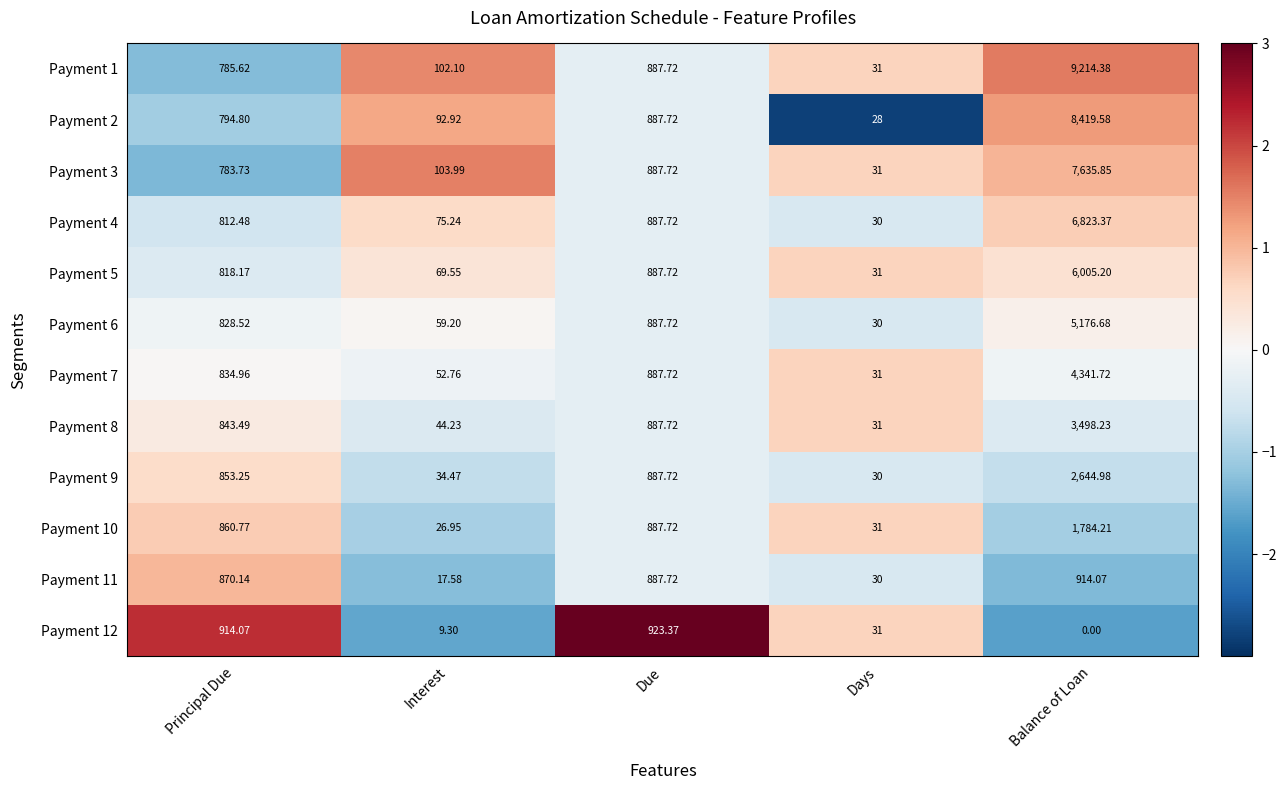

Where does the Payment 3 series first go above 783?

Principal Due